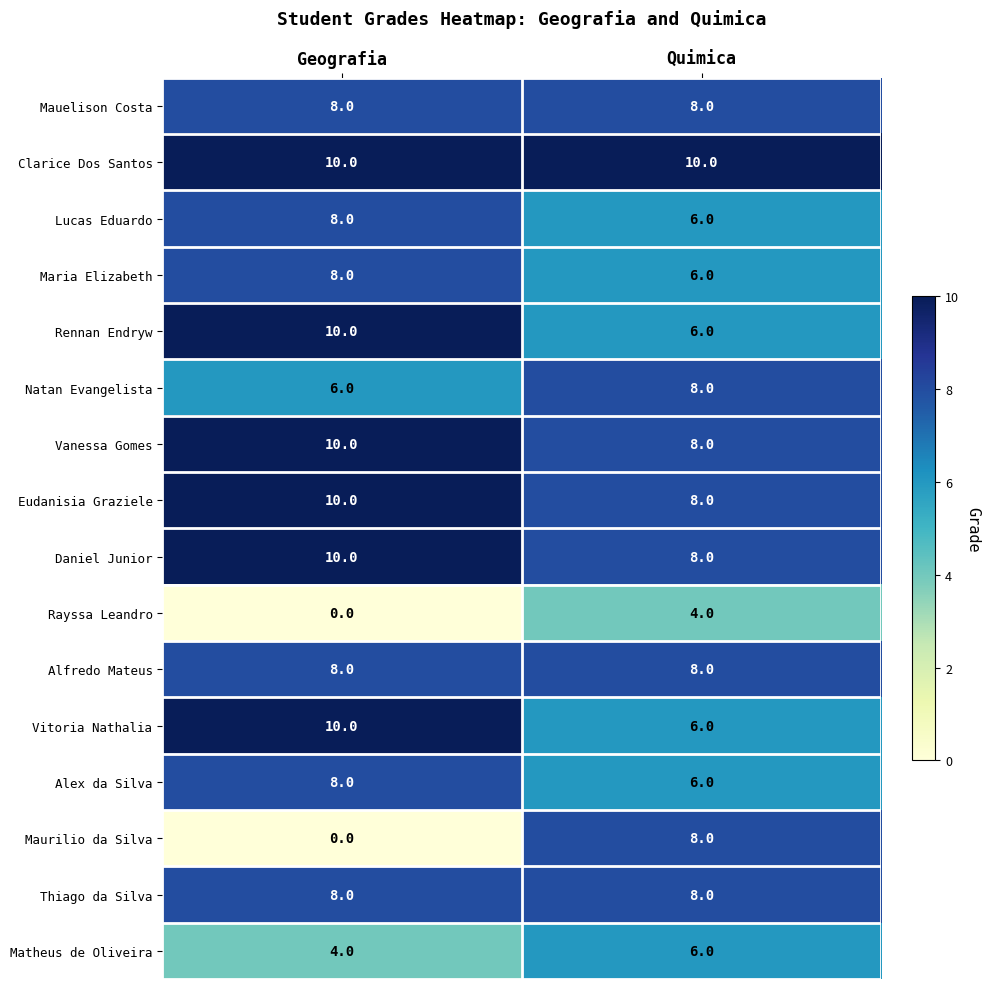

List the labels in order of Matheus de Oliveira value, largest first.

Quimica, Geografia